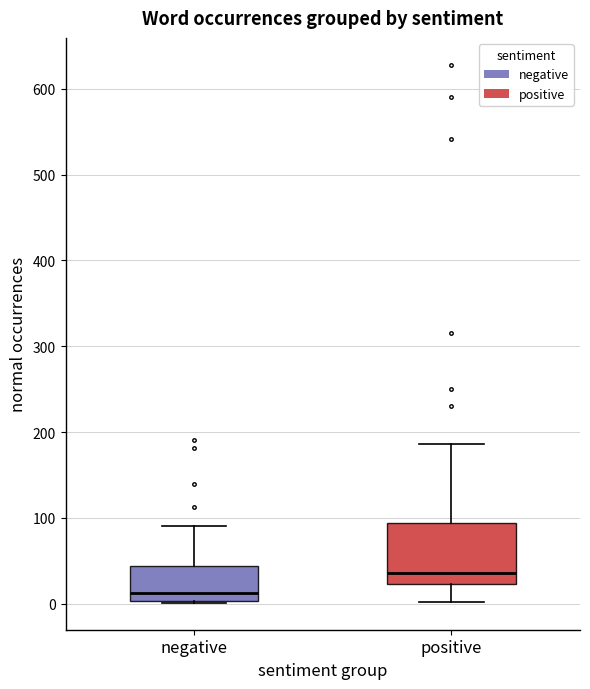

Reading left to right, transcribe this box plot: for each box, give where its median line is, the range the box spans, and where its two whiskers end, as read against the y-axis. The values are not printed on the chart, so give them approximately, as read against the axis.

negative: median 10, box 0 to 40, whiskers 0 to 90
positive: median 40, box 20 to 90, whiskers 0 to 190